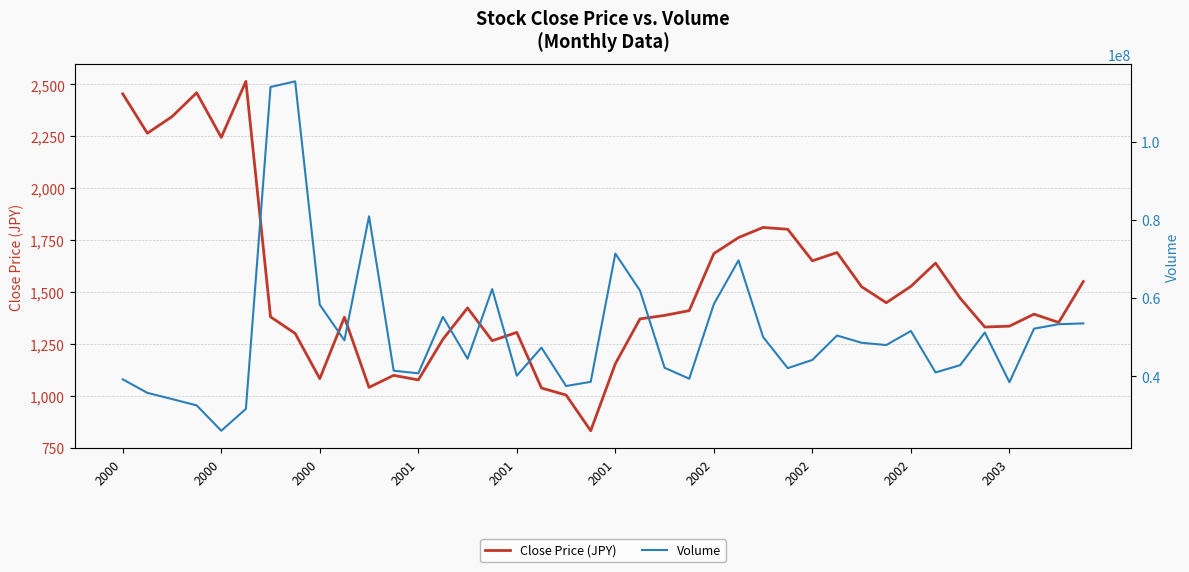

True or false: Close Price (JPY) and Volume intersect in this chart.

False